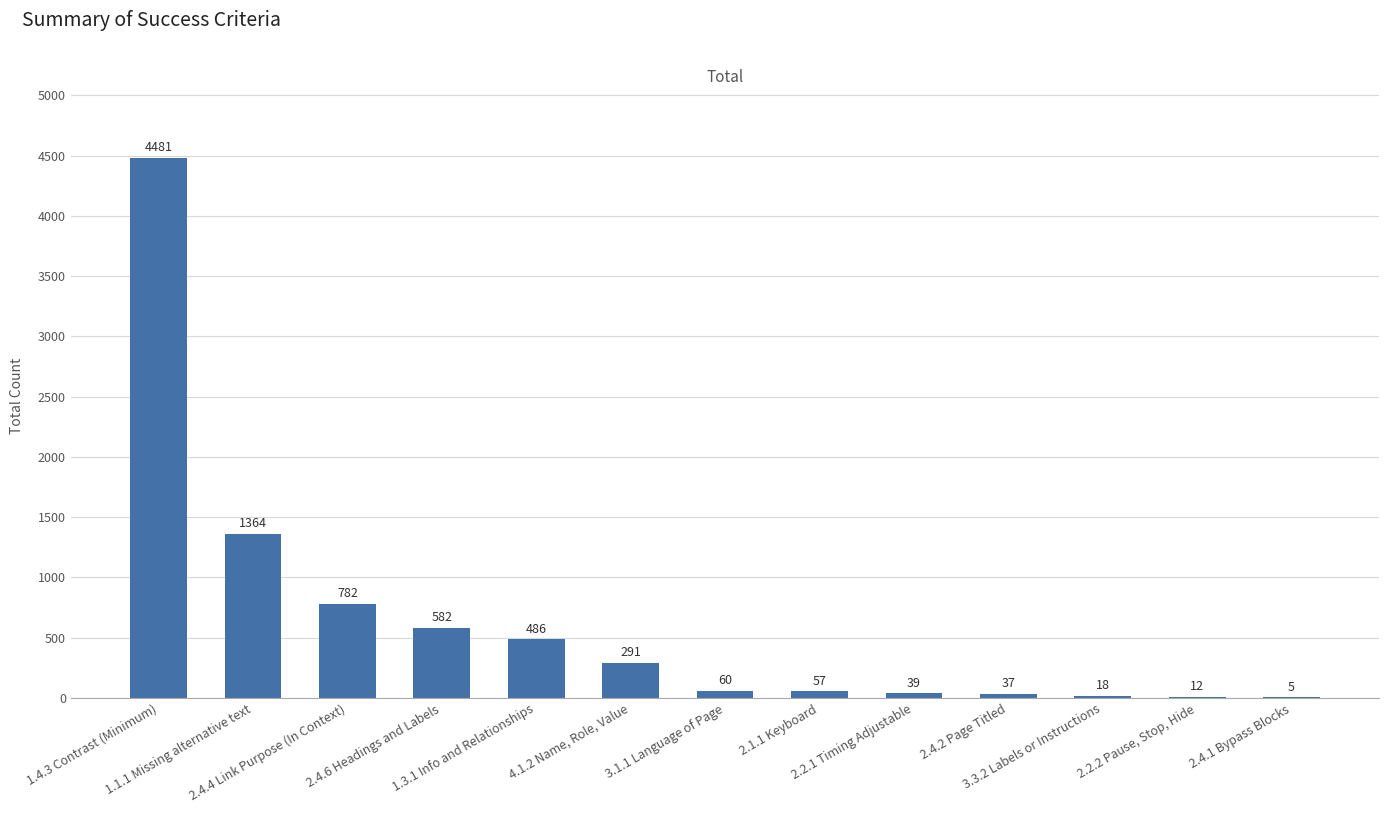

At which label is the value closest to 2243?

1.1.1 Missing alternative text